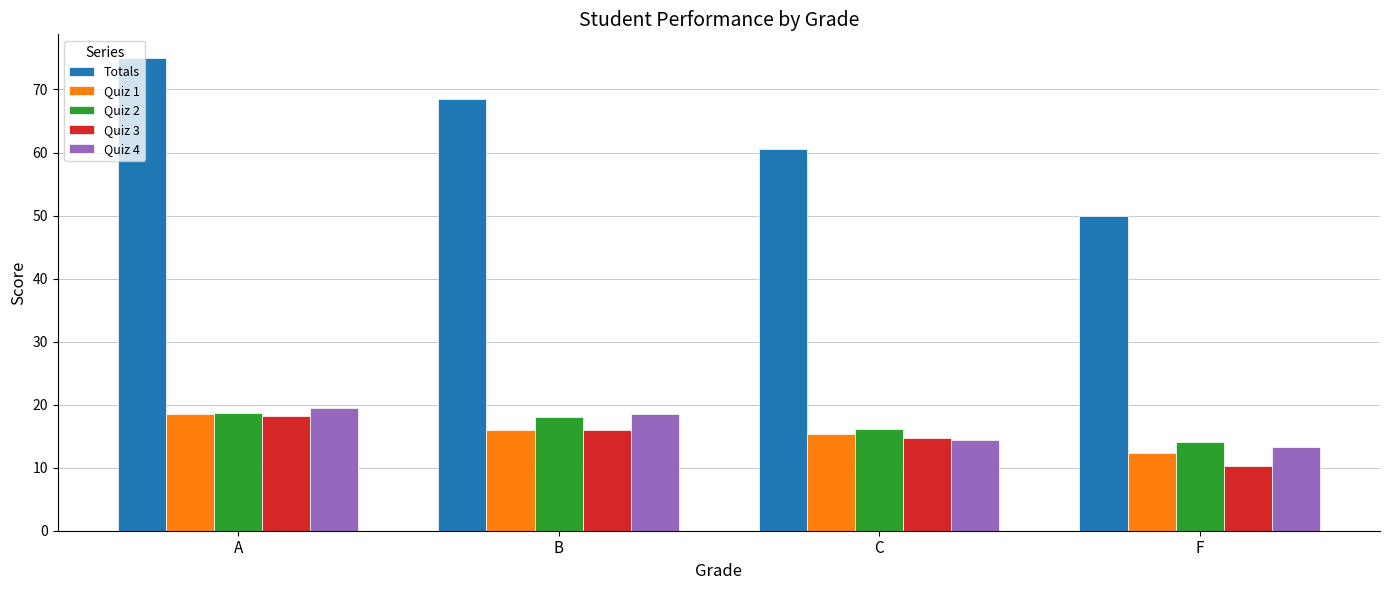

True or false: Quiz 3 has a value of 18.4 at F.

False